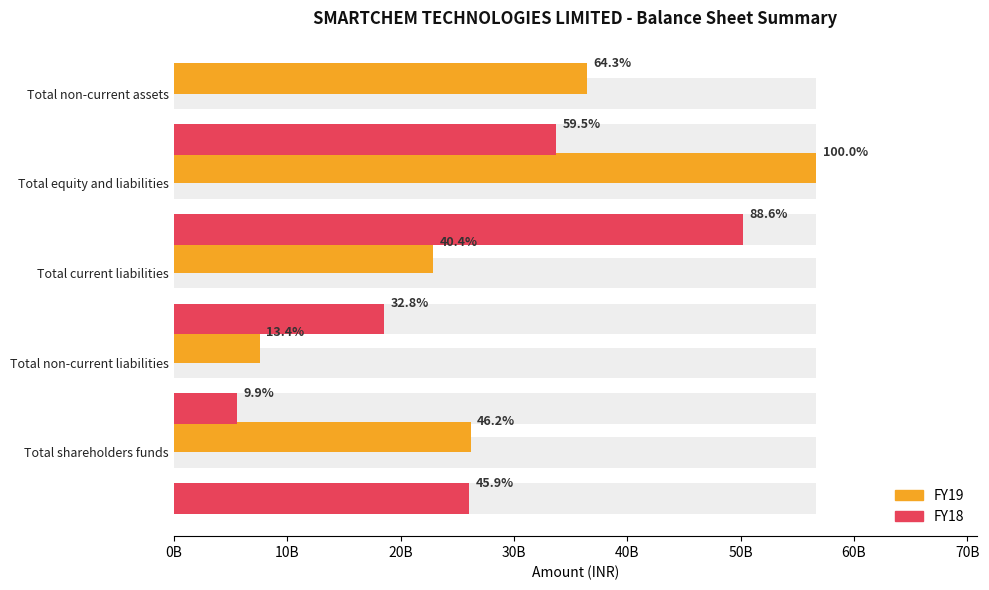

How many categories are shown in the chart?

5